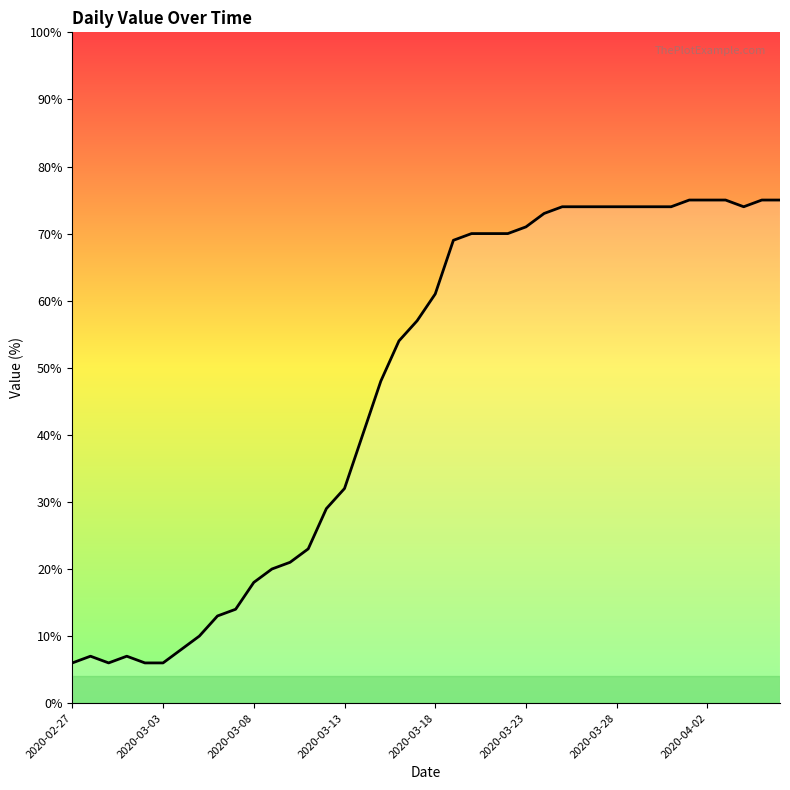

What is the greatest value displayed?

75